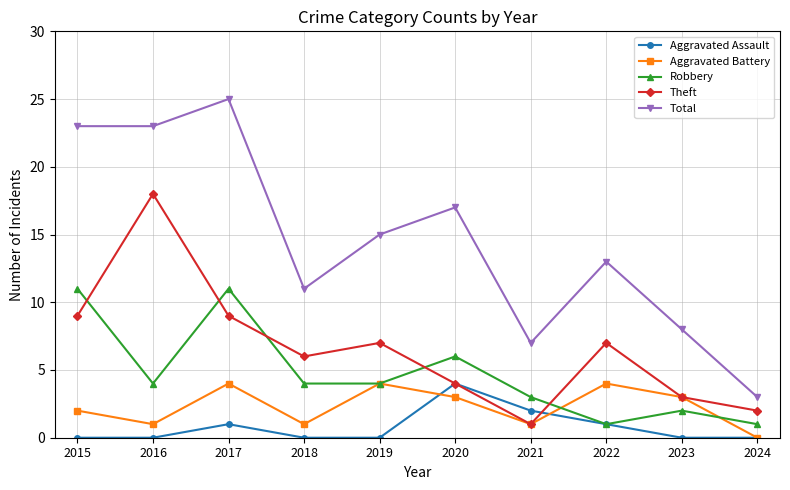

Where is the first local minimum for Theft?

2018